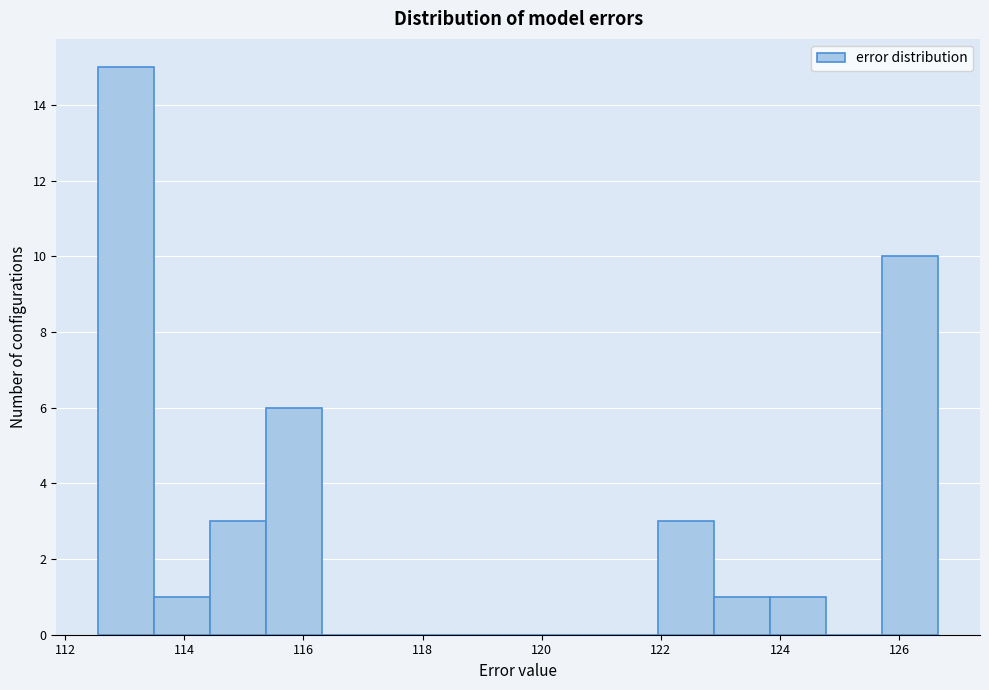

Over which range of the x-axis is the bar tallest?

112.6 to 113.4